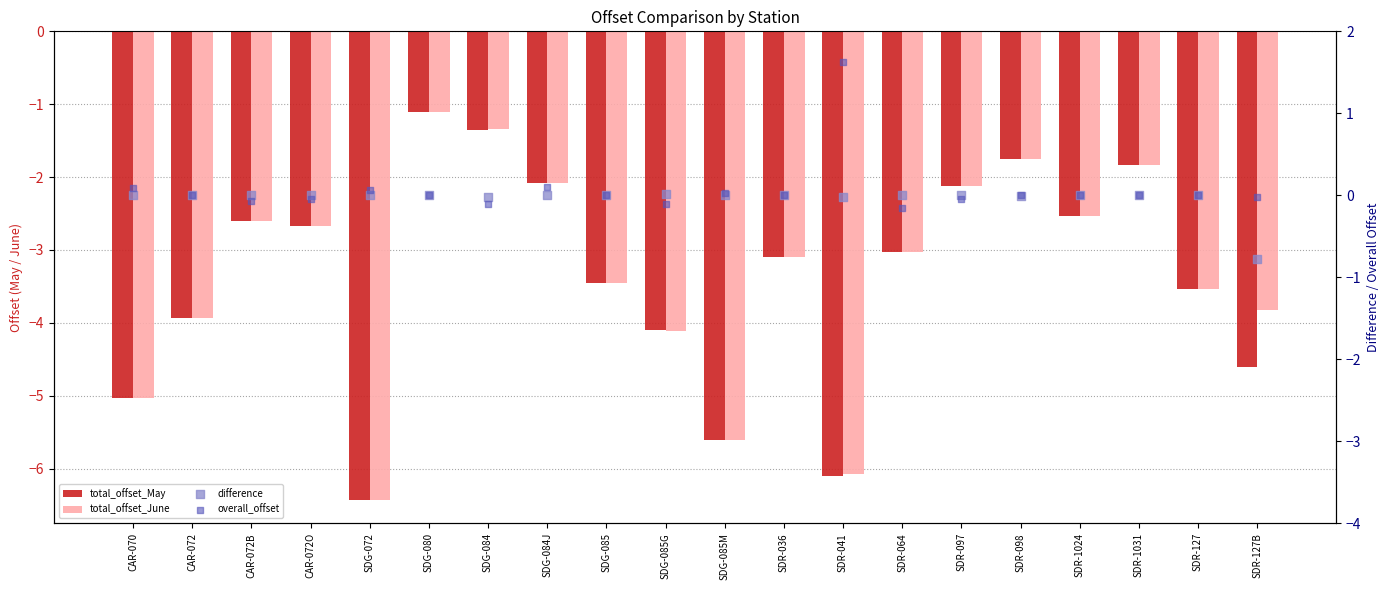

Is the value of total_offset_May at SDG-085 greater than the value of overall_offset at SDR-098?

No